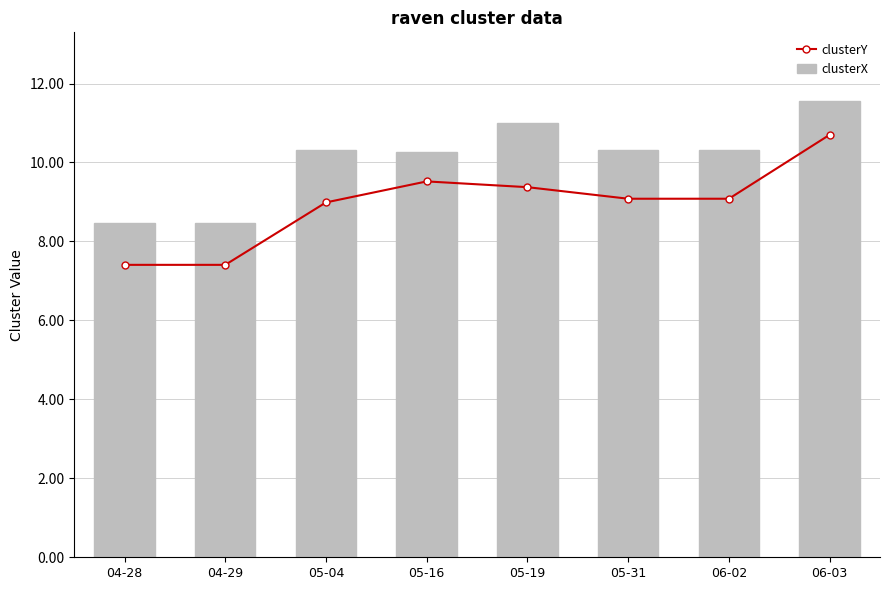

Where does the clusterX series first go above 10?

05-04